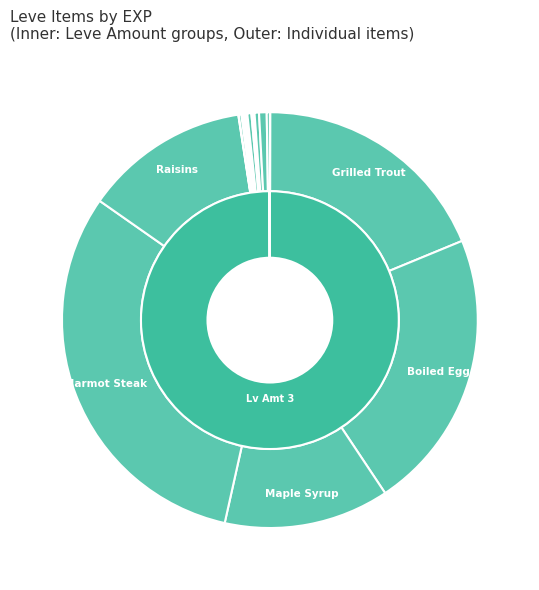

How much of the chart is everything except Kukuru Butter?

100.0%